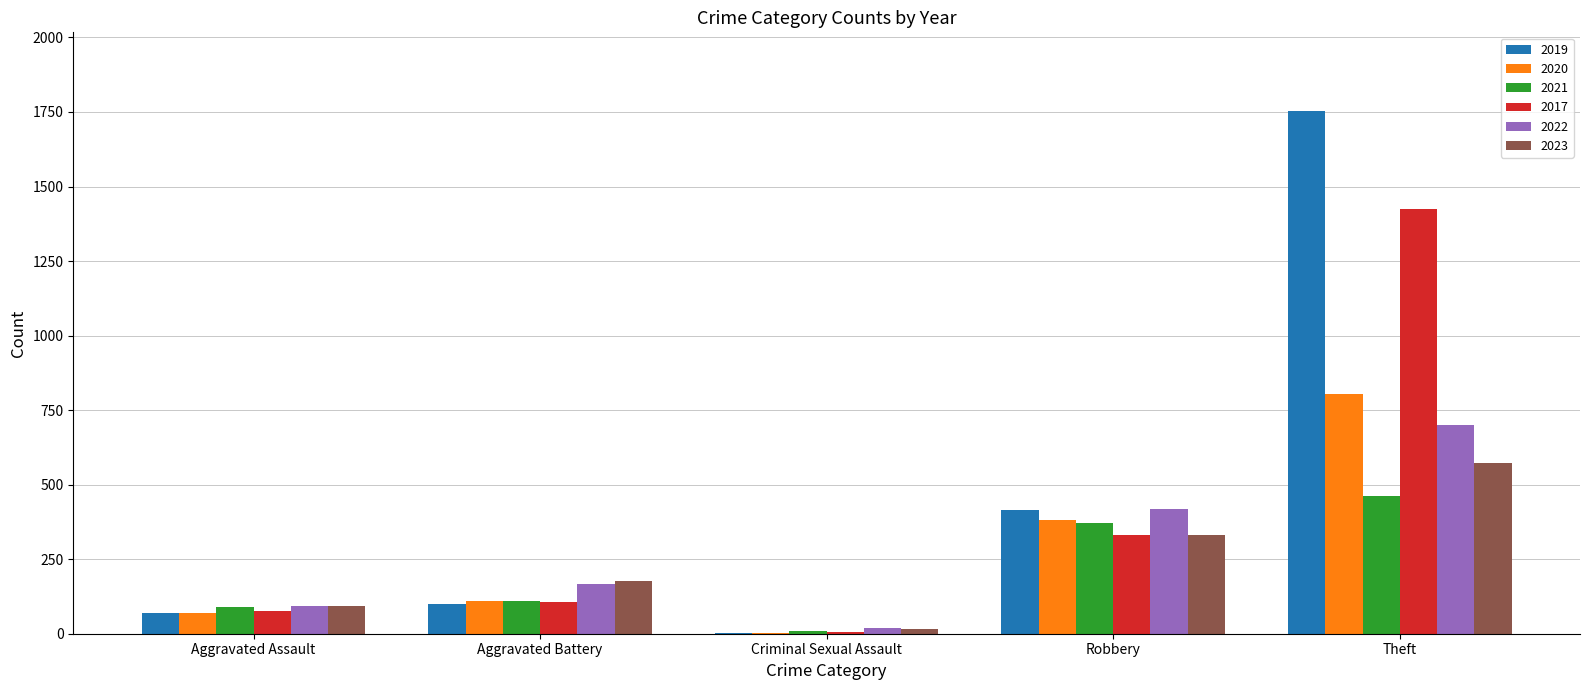

What is the total value across all series at Criminal Sexual Assault?

54